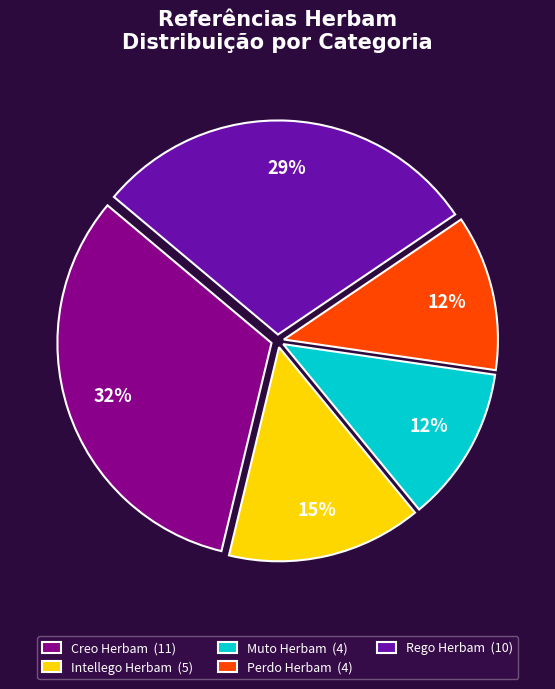

What is the largest slice in the pie chart?

Creo Herbam (11)